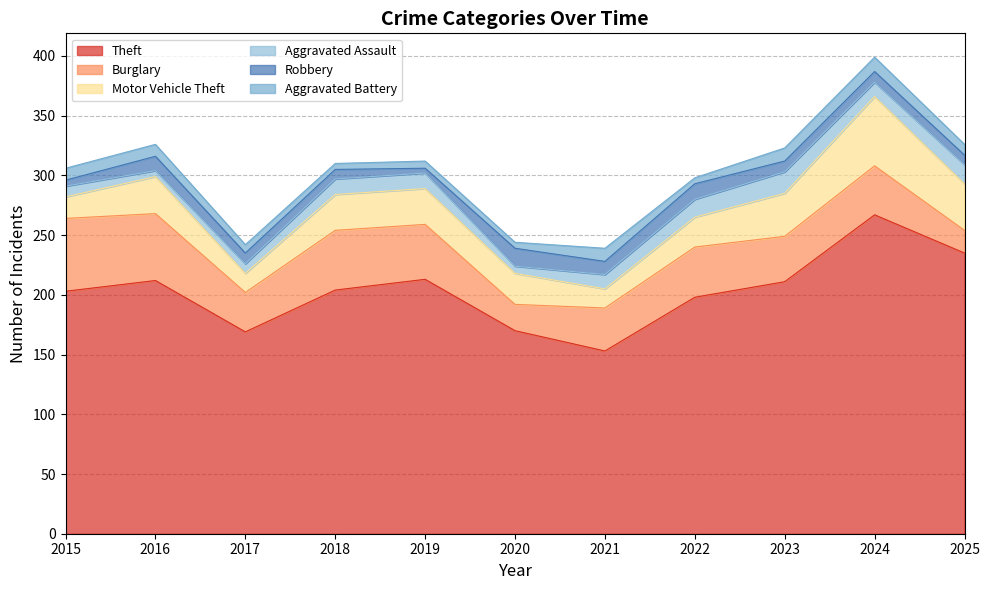

True or false: Aggravated Battery and Theft cross at least once.

False